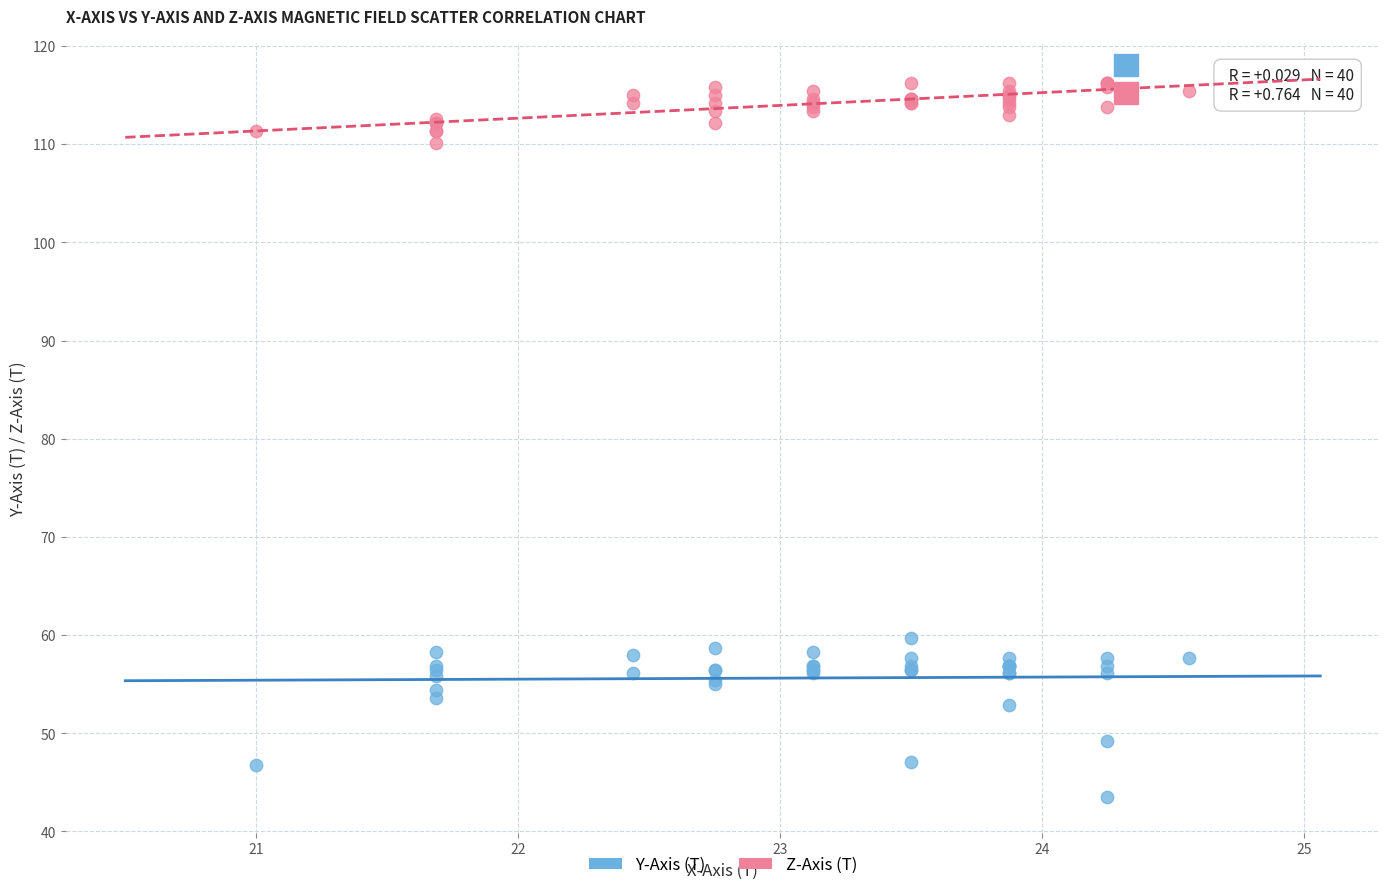

What is the X range (max minus min) for the scatter plot?

3.6